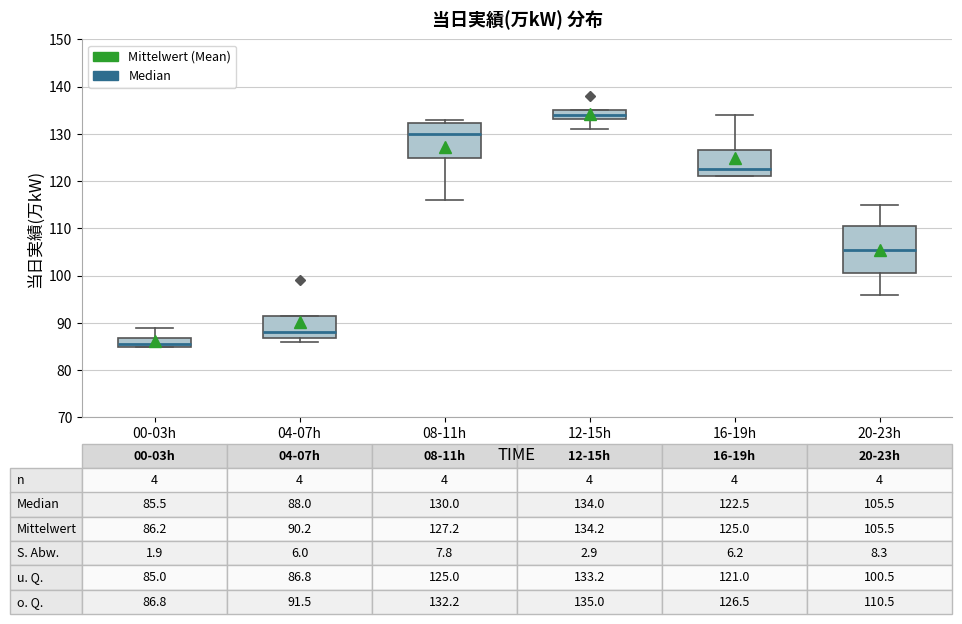

Comparing the boxes themselves (not the whiskers), which one is the tallest?

20-23h